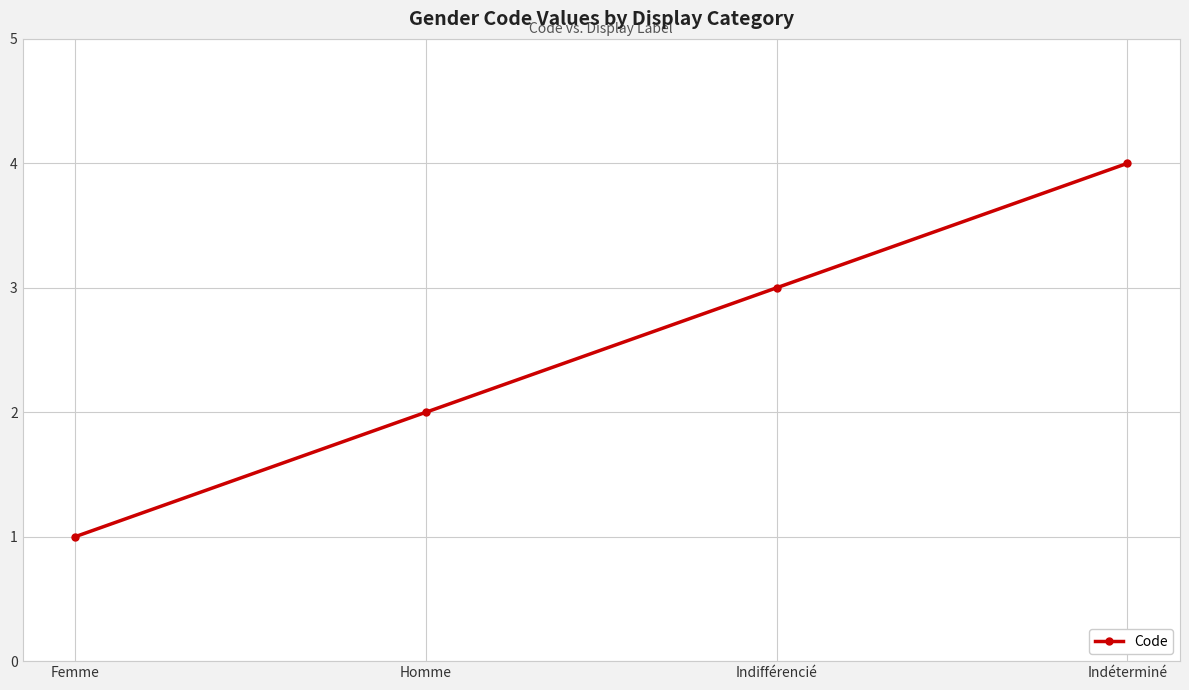

What is the greatest value displayed?

4